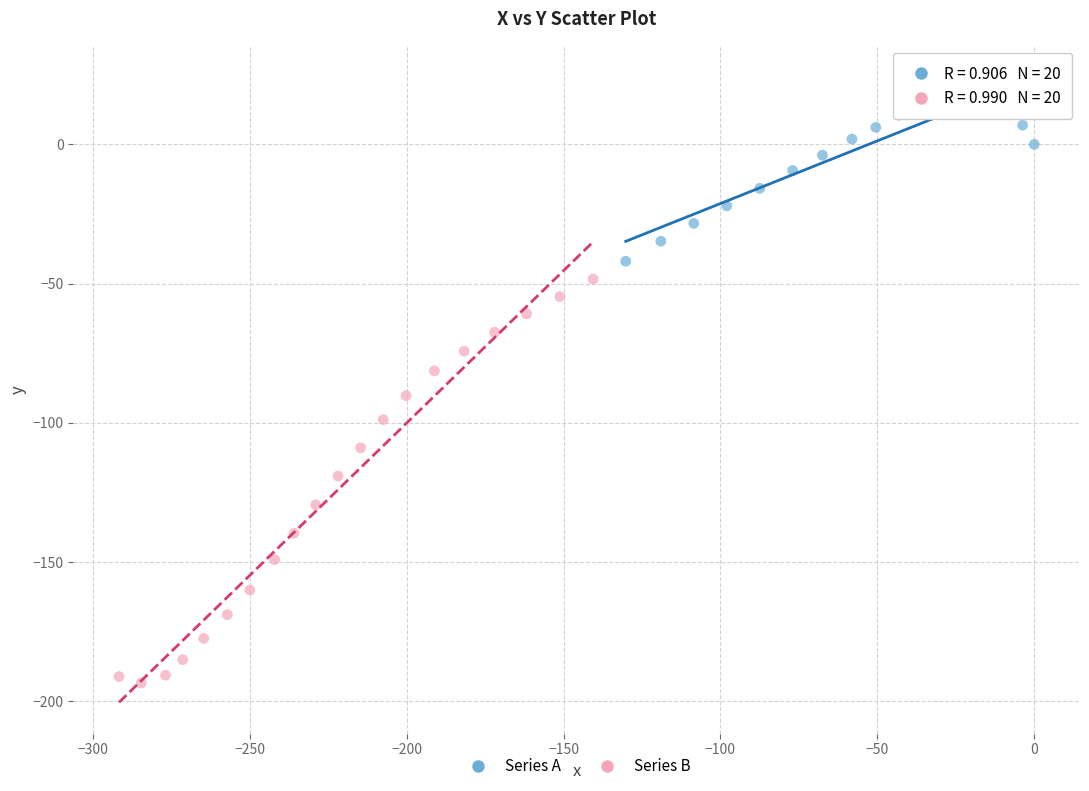

Which series contains the highest Y value?

Series A